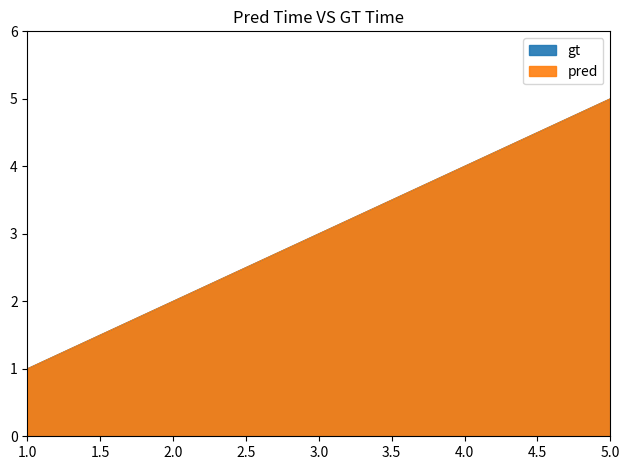

True or false: gt and pred intersect in this chart.

False